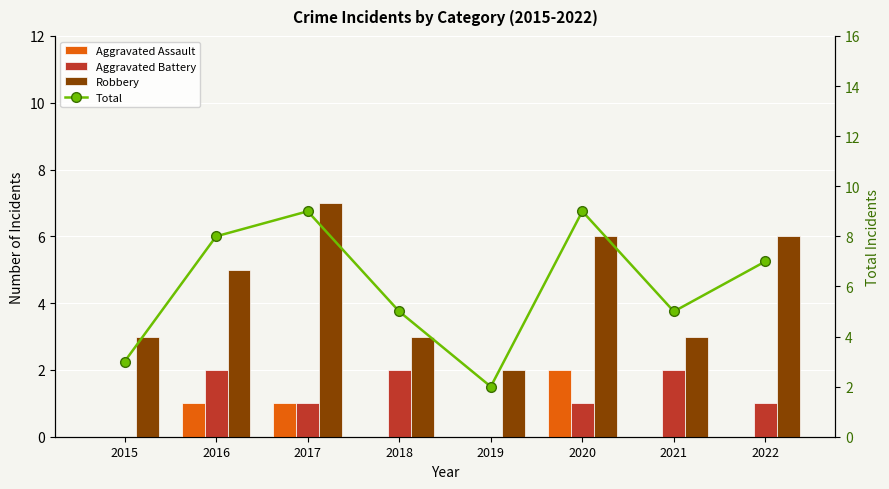

Between 2016 and 2015, which is larger?

2016